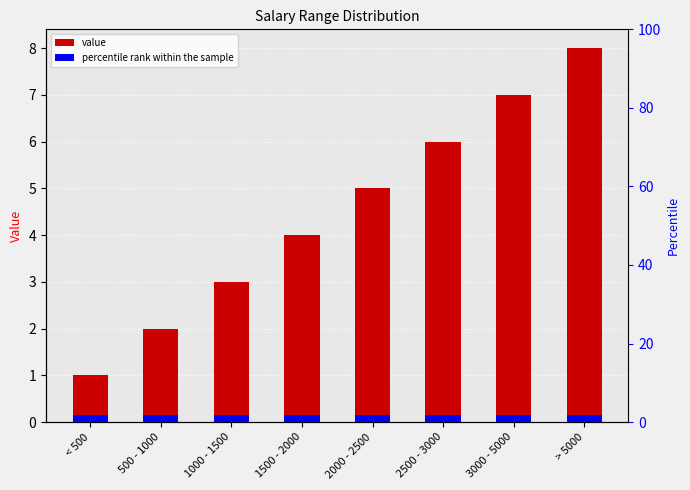

Which label corresponds to the smallest value in the chart?

< 500